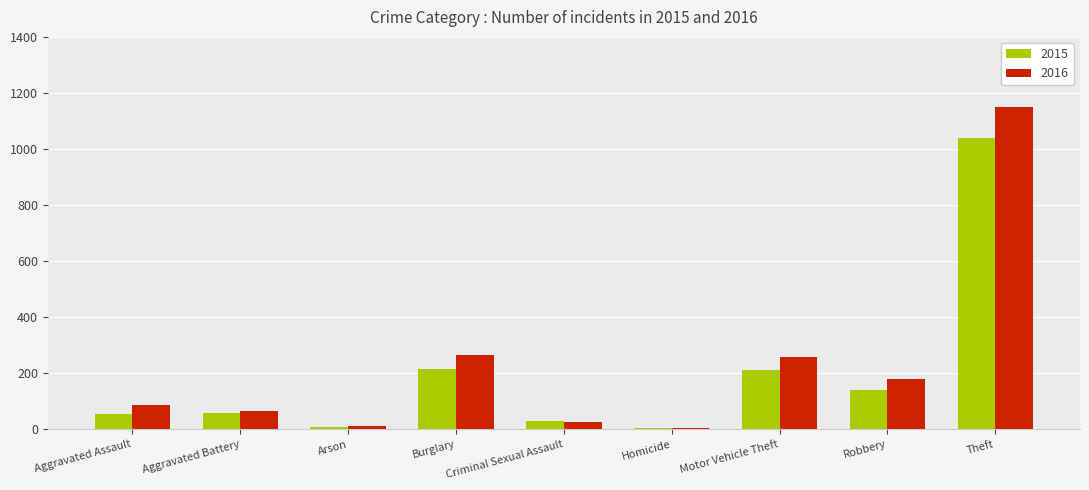

Read the 2016 value at Aggravated Battery, to the nearest 10.

70